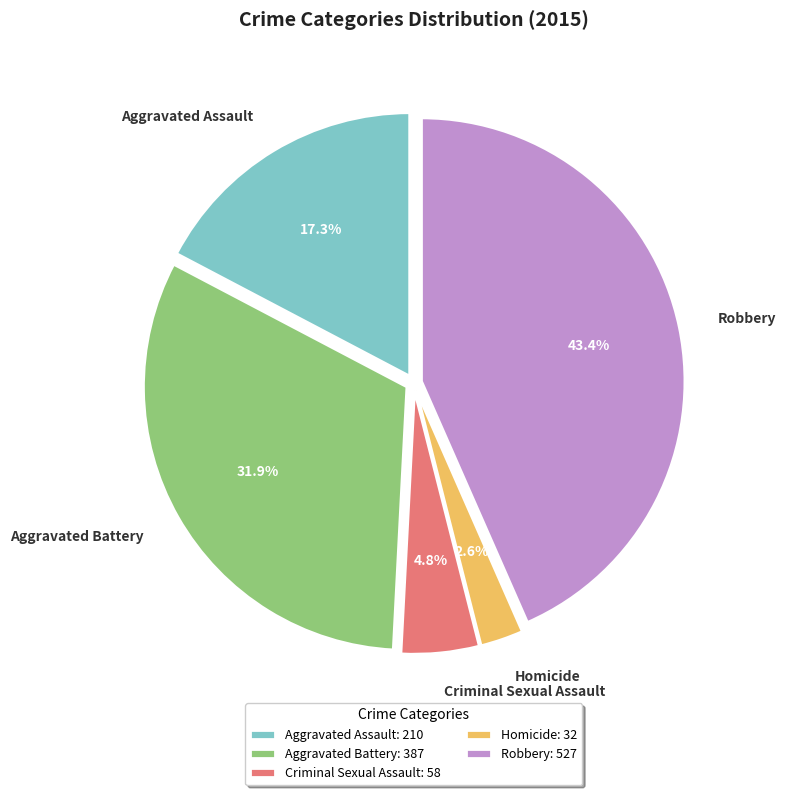

Count the number of slices in the pie.

5